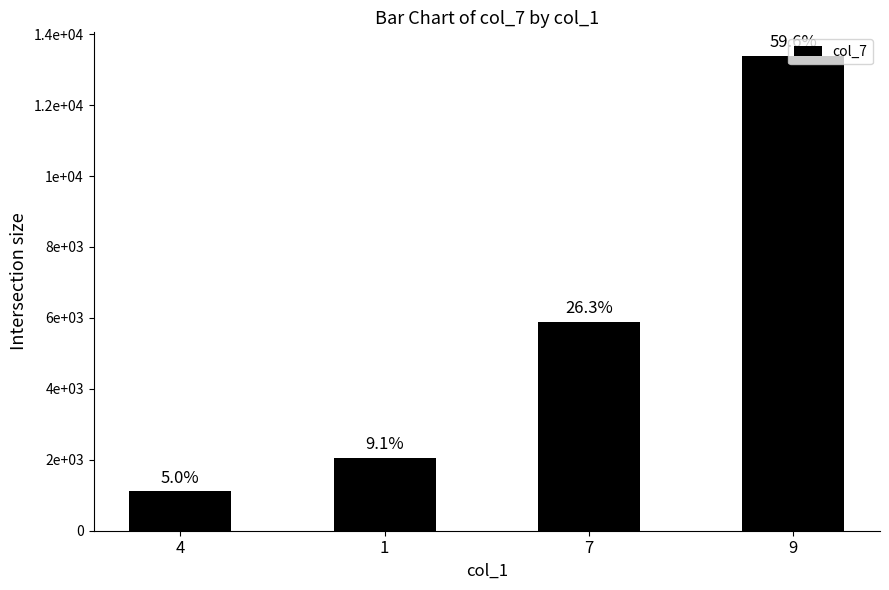

Rank the categories by value from highest to lowest.

9, 7, 1, 4